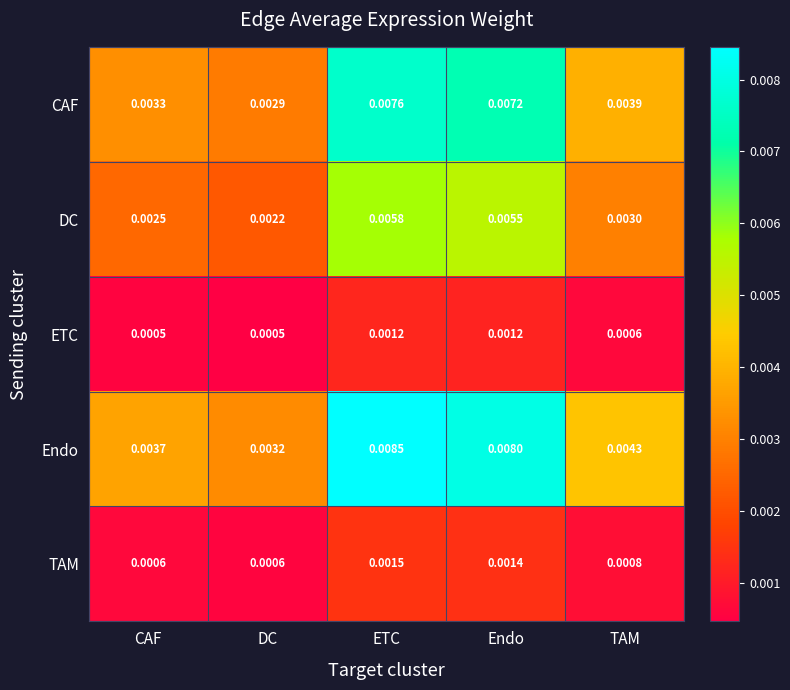

At which label does CAF reach its peak?

ETC